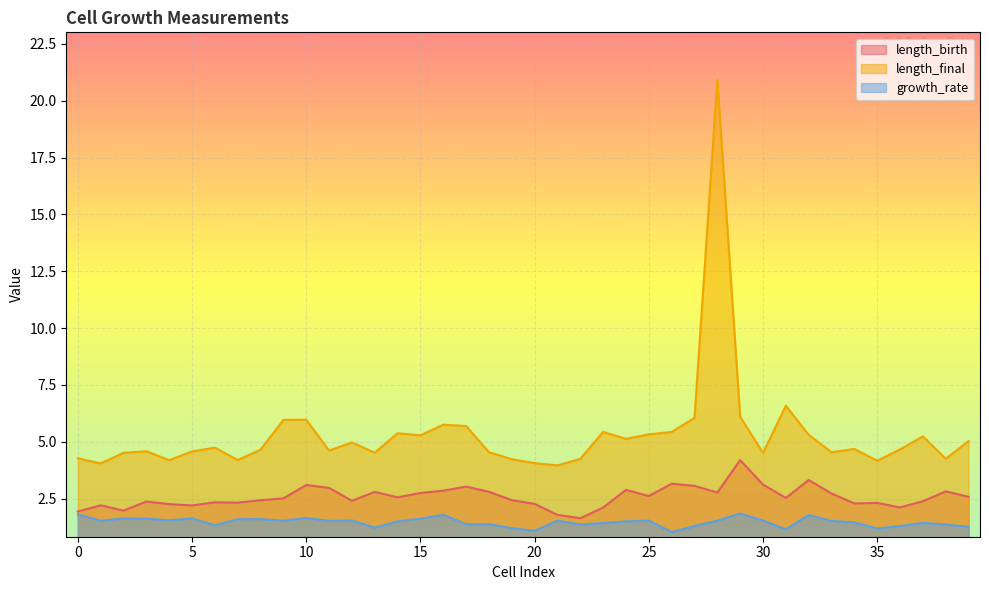

True or false: length_birth and growth_rate intersect in this chart.

False